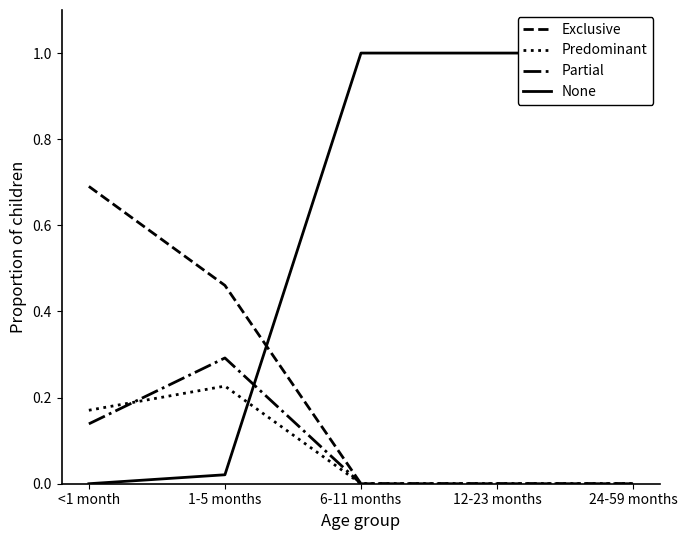

True or false: Exclusive and Predominant cross at least once.

False